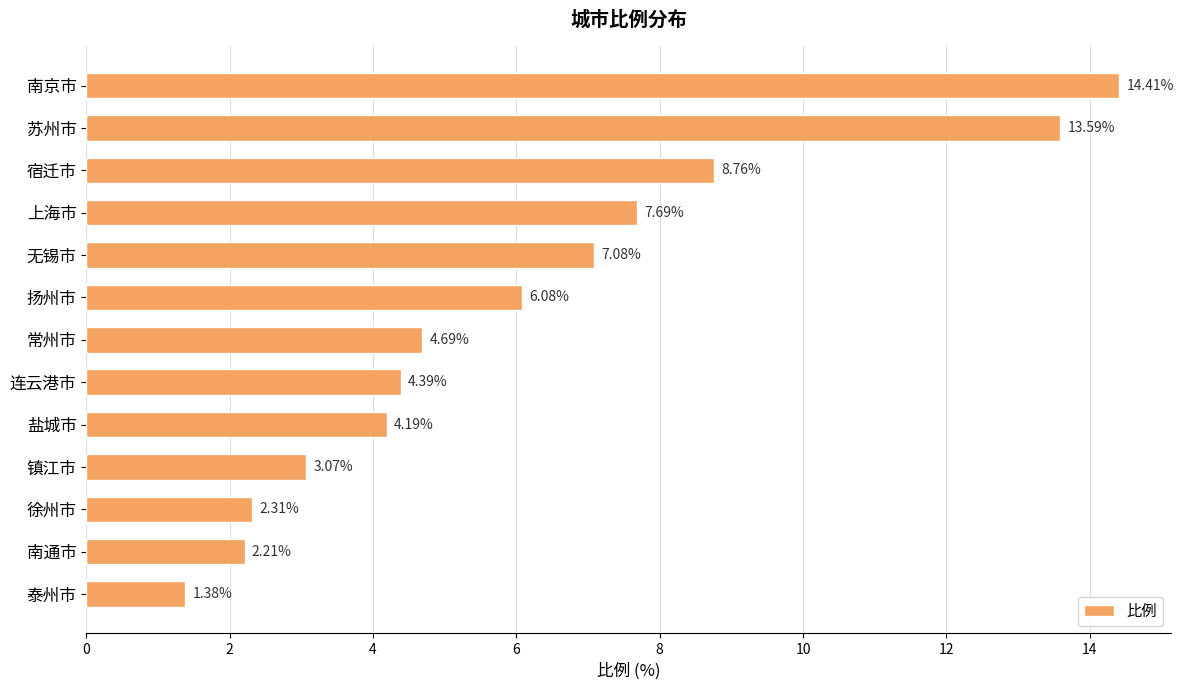

What is the label of the 12th bar from the bottom?

苏州市